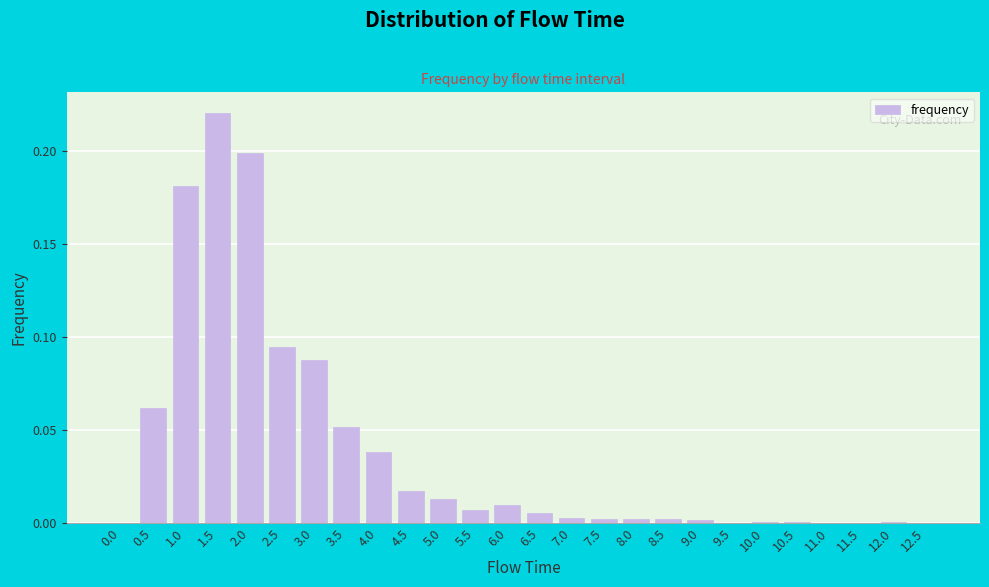

Between 12.5 and 5.0, which is larger?

5.0